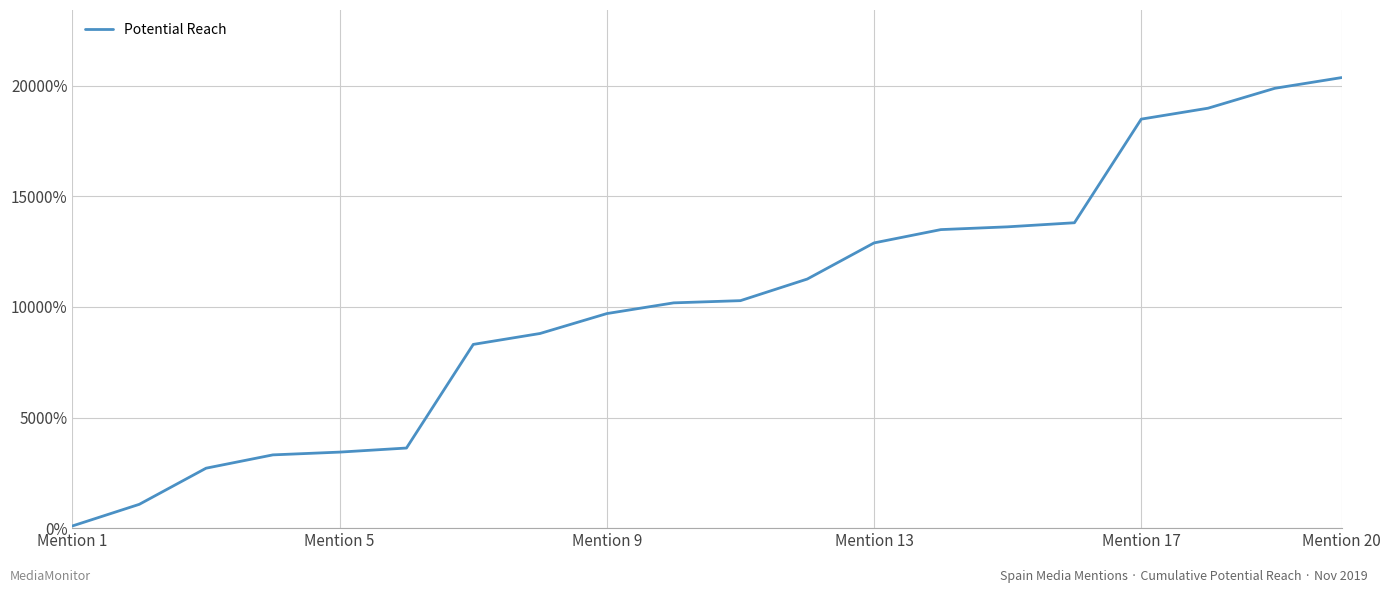

What is the greatest value displayed?

20370.4